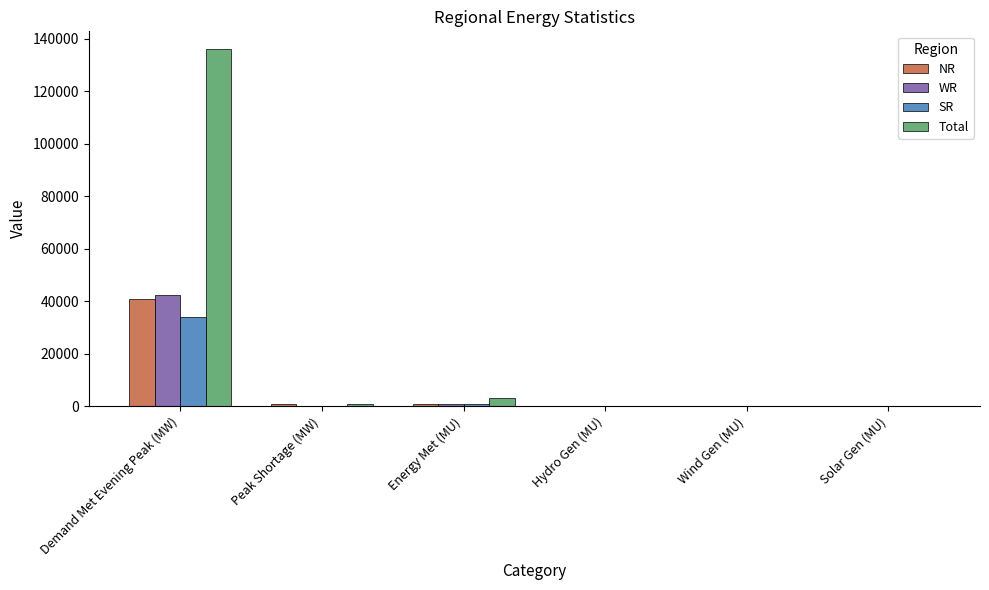

What is the highest value of the SR series?

33948.0